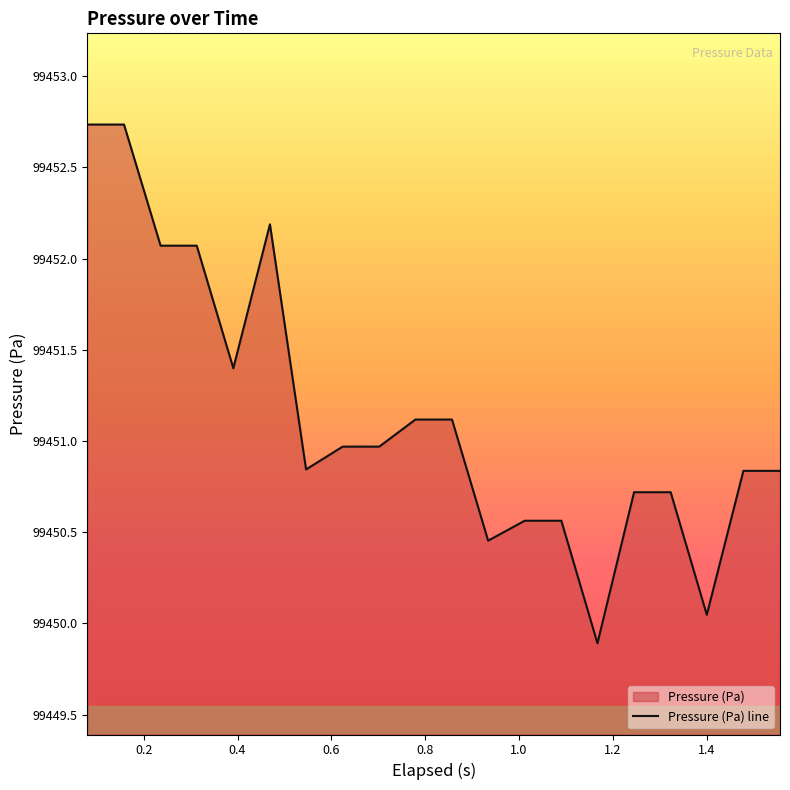

What is the smallest value displayed?

99449.9